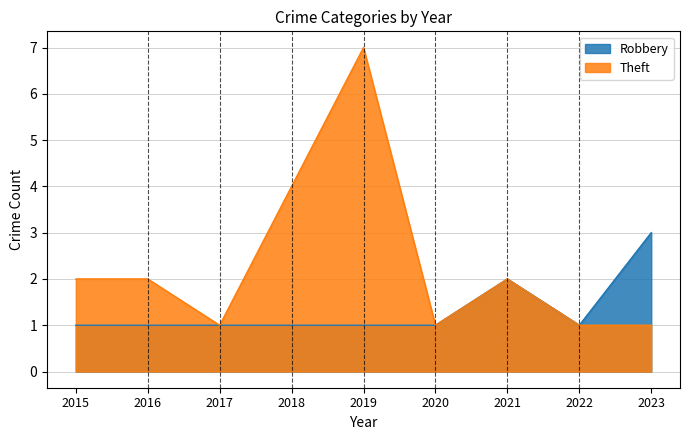

At which category does Robbery reach its first local peak?

2021